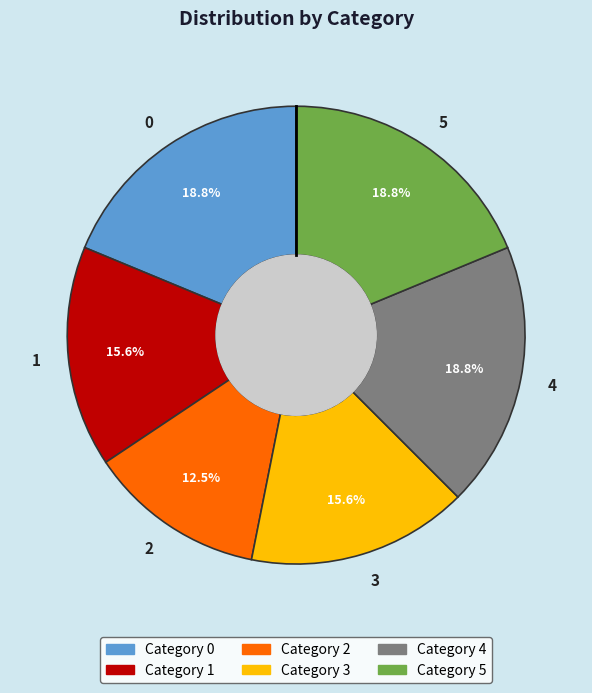

To the nearest percent, what is the difference between the largest and smallest slice percentages?

6%